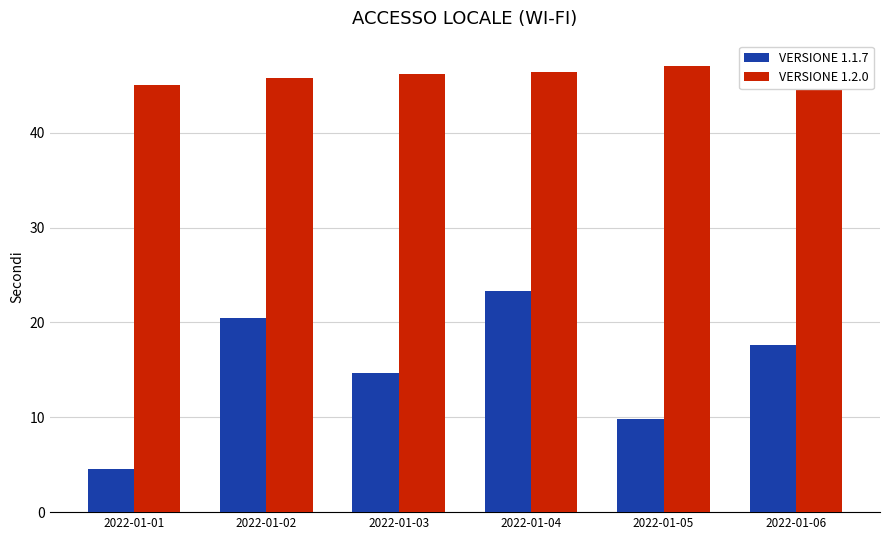

What is the value of the VERSIONE 1.2.0 bar at the 4th from the left?

46.4